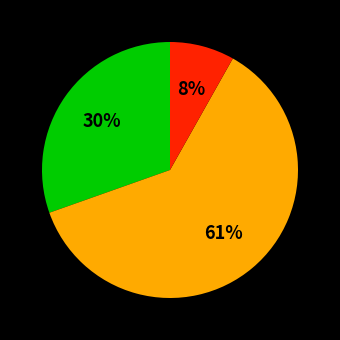

To the nearest percent, what is the average slice percentage?

33%